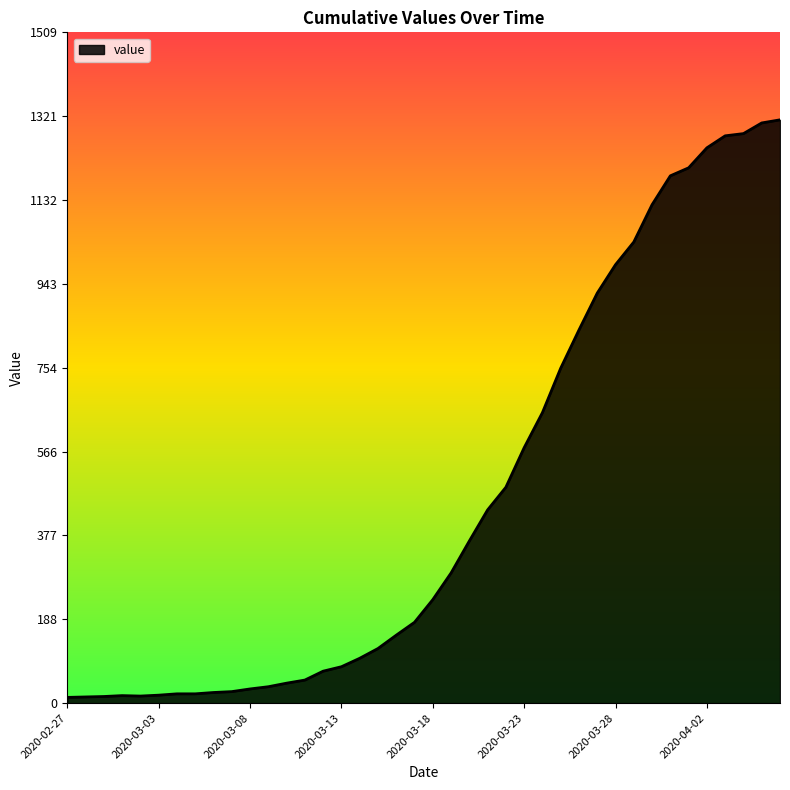

What is the difference between the maximum and minimum values?

1300